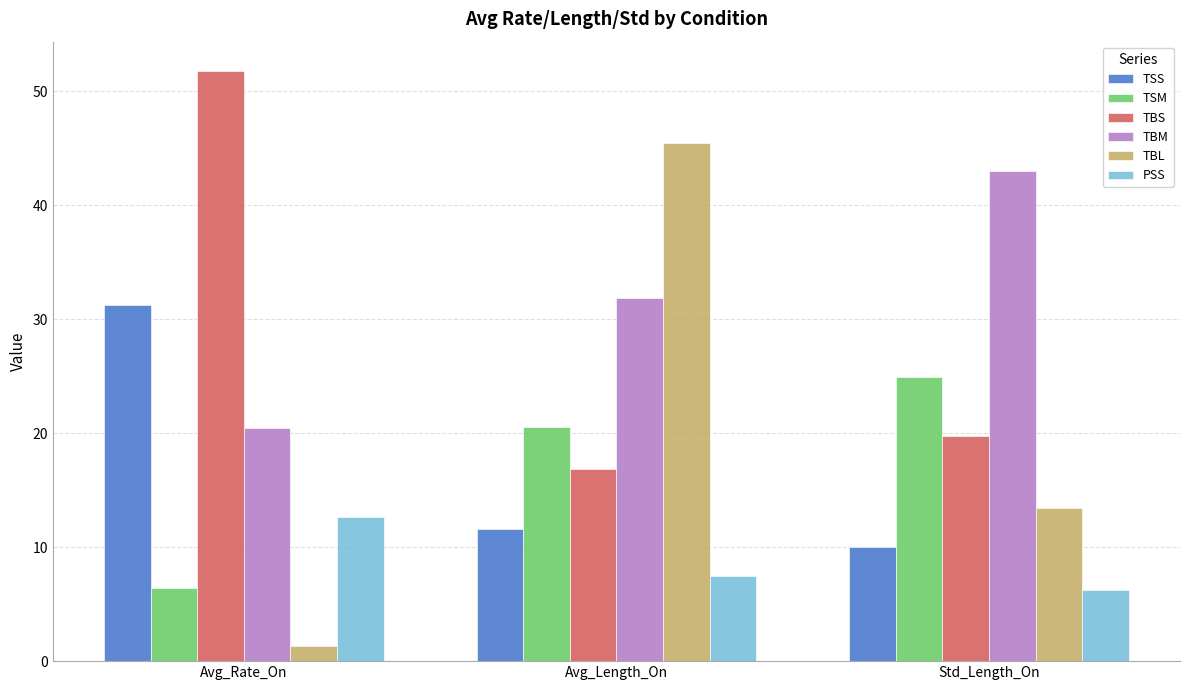

The value of TBM at Avg_Rate_On is 12.2. True or false?

False